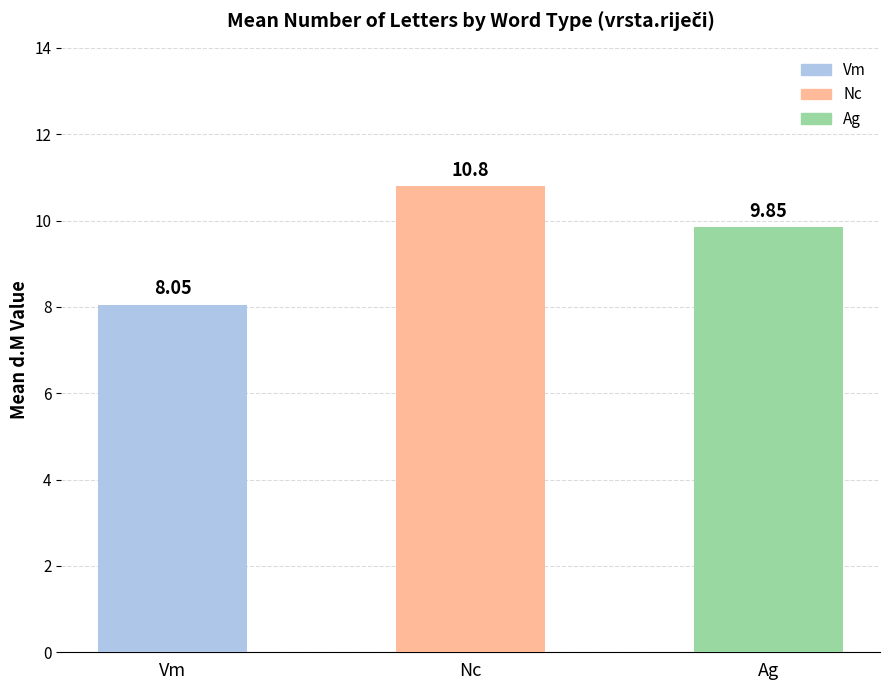

Rank the categories by value from lowest to highest.

Vm, Ag, Nc